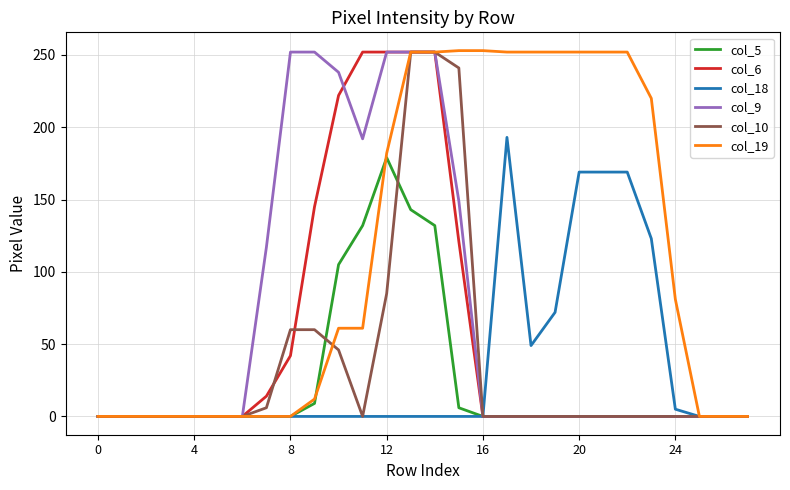

Which series has the largest range (max minus min)?

col_19